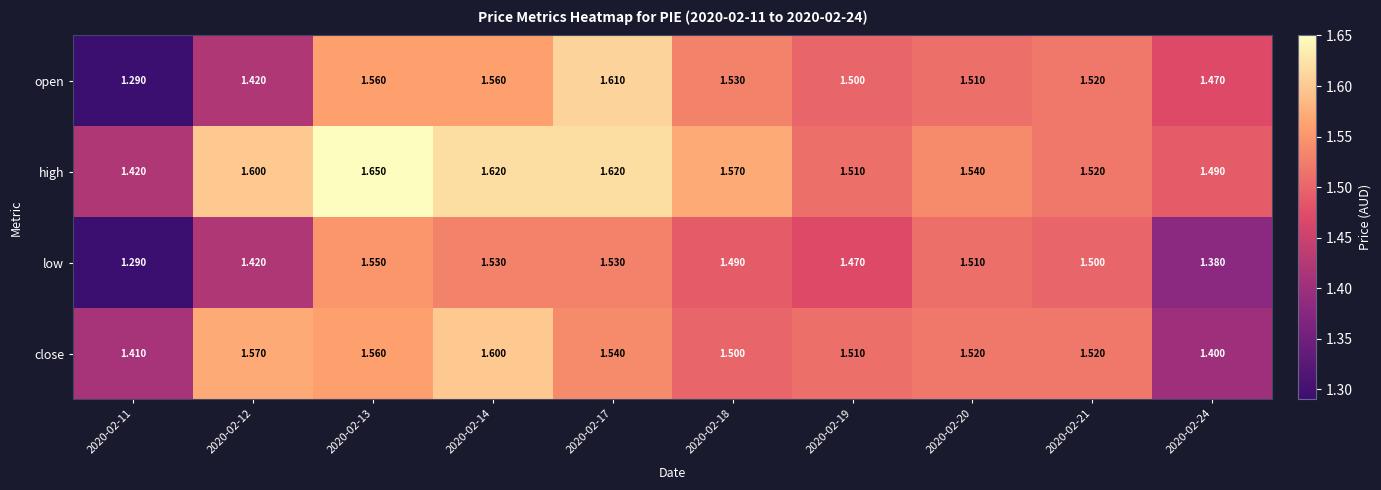

At which category is the sum across all series the highest?

2020-02-13